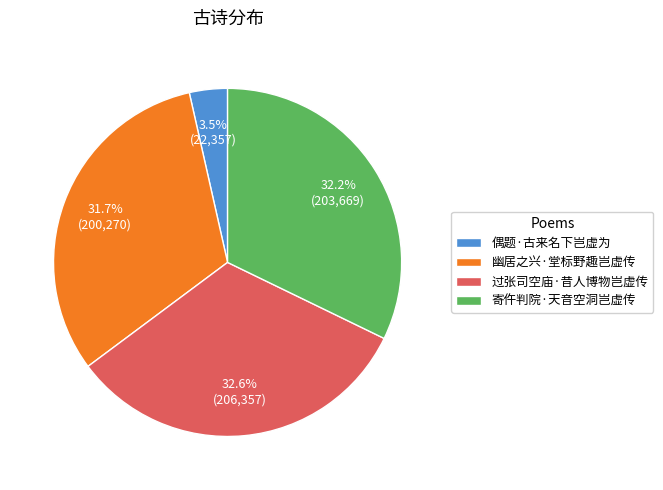

To the nearest percent, what is the difference between the 偶题·古来名下岂虚为 and 寄仵判院·天音空洞岂虚传 slice percentages?

29%